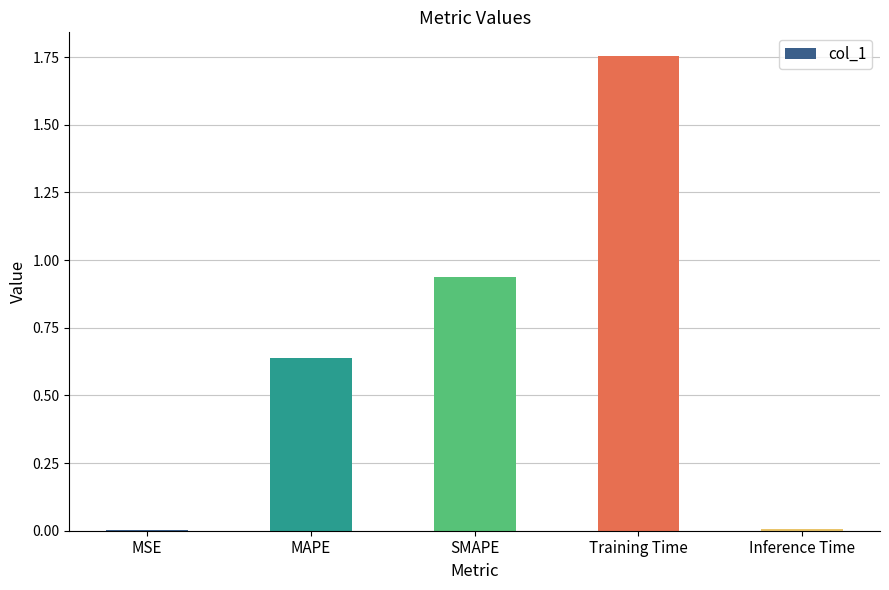

Between MSE and SMAPE, which is larger?

SMAPE